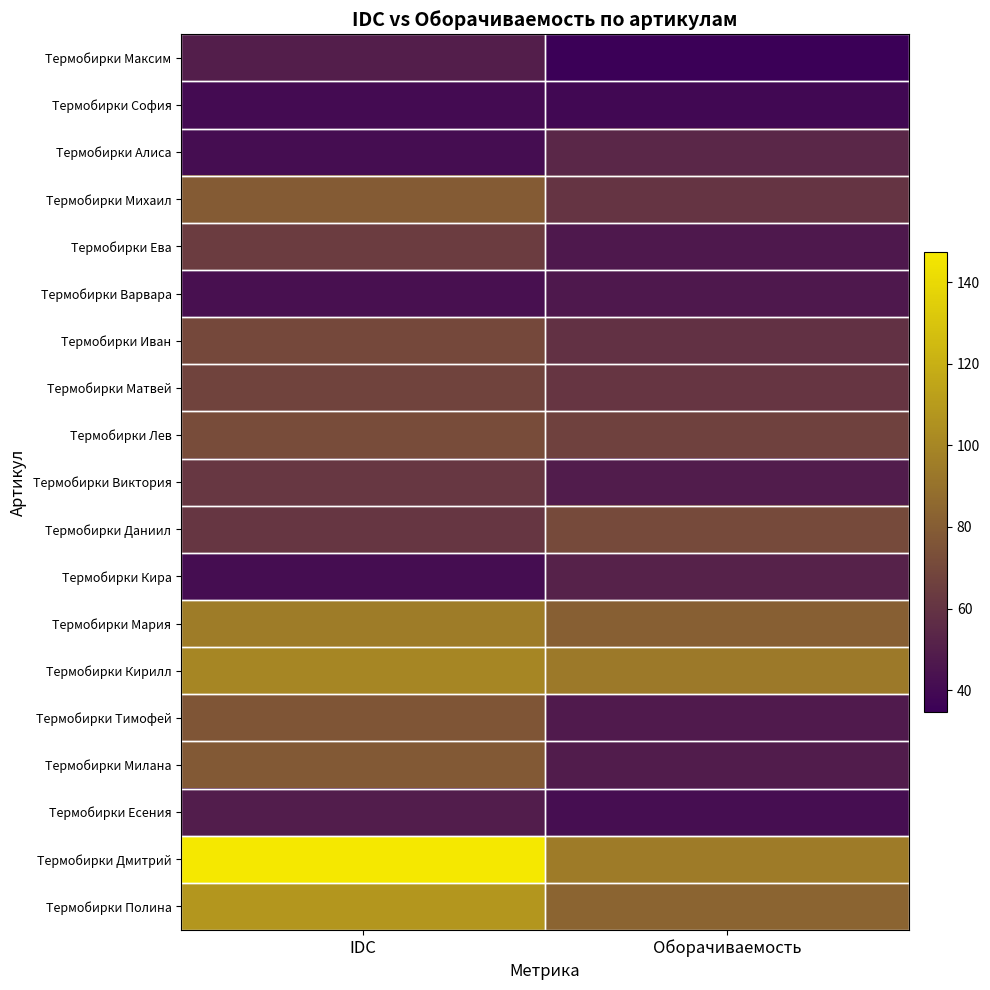

List the series in order of their peak value, highest first.

Термобирки Дмитрий, Термобирки Полина, Термобирки Кирилл, Термобирки Мария, Термобирки Михаил, Термобирки Милана, Термобирки Тимофей, Термобирки Лев, Термобирки Даниил, Термобирки Иван, Термобирки Матвей, Термобирки Ева, Термобирки Виктория, Термобирки Алиса, Термобирки Кира, Термобирки Максим, Термобирки Есения, Термобирки Варвара, Термобирки София